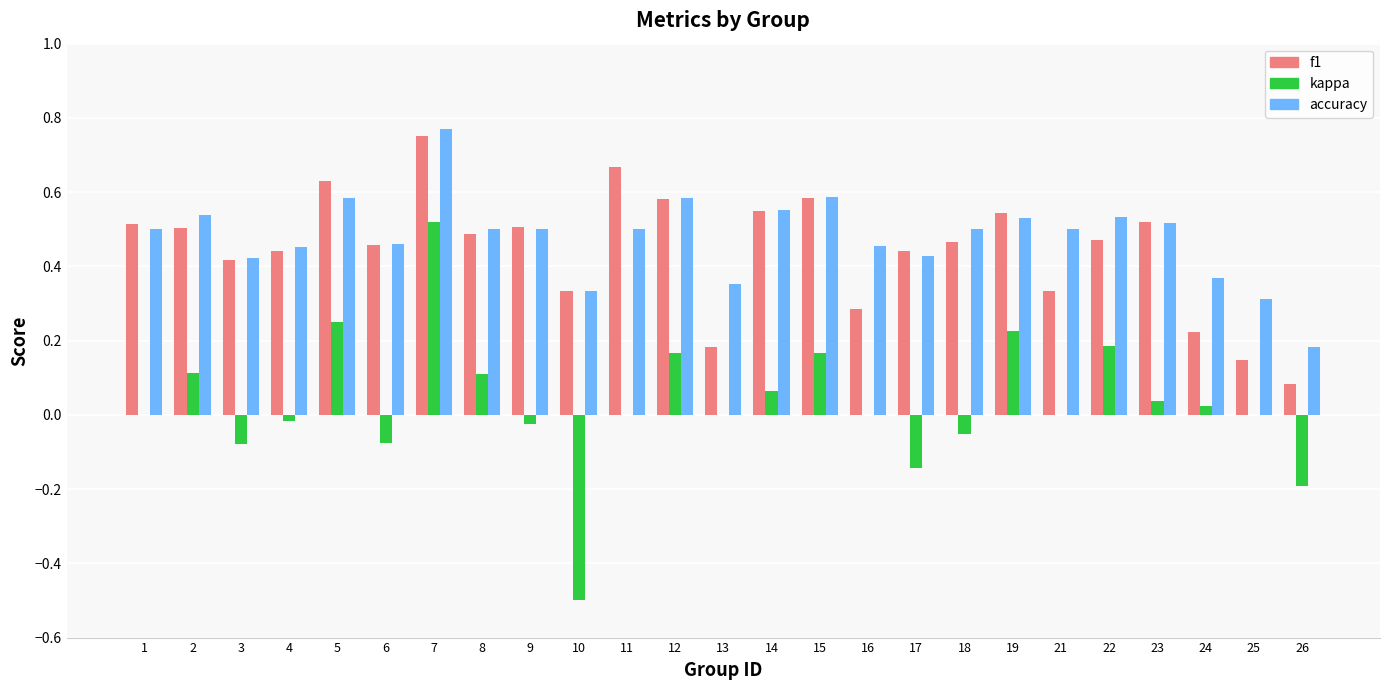

Which category has the highest value across all series?

7